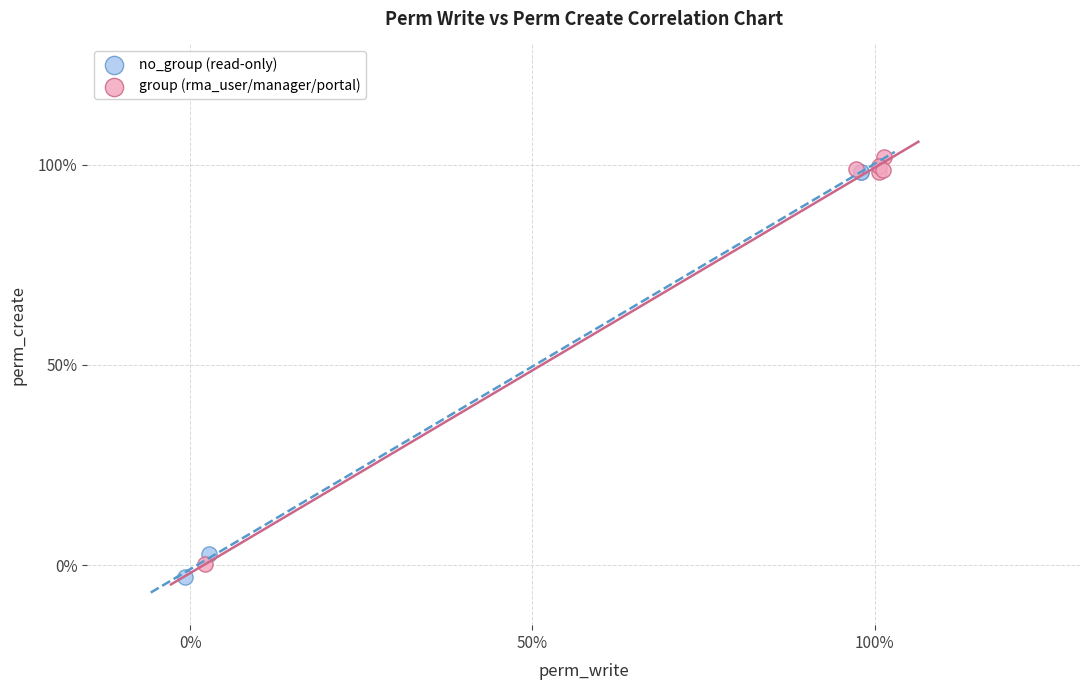

What are all the series names shown in the legend?

no_group (read-only), group (rma_user/manager/portal)